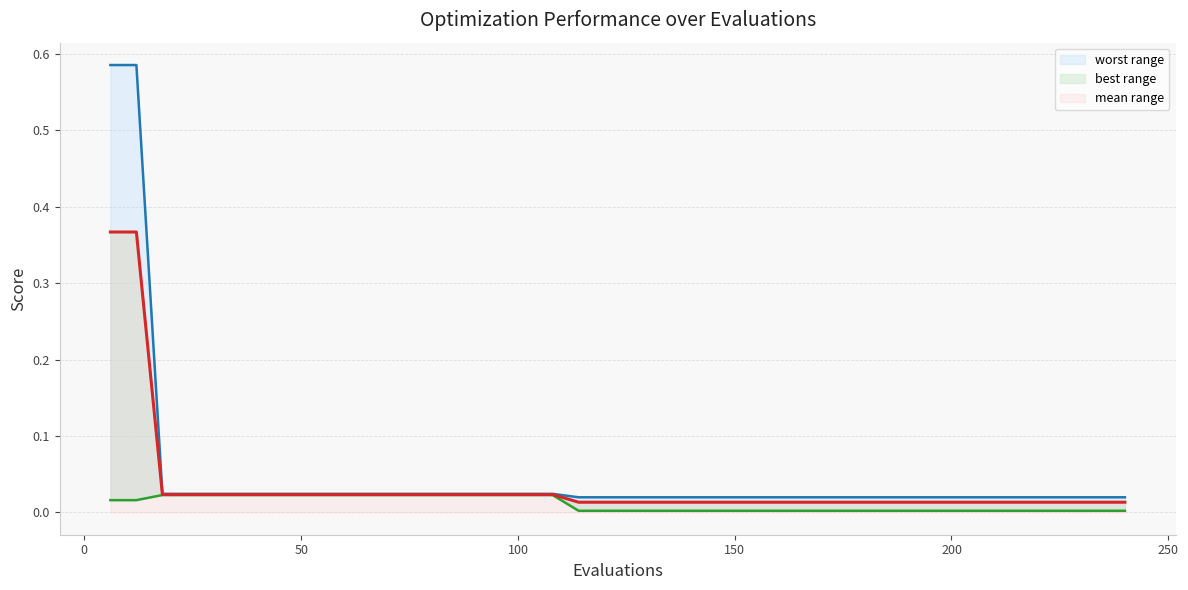

Is it true that worst line equals 0.0 at 100?

True